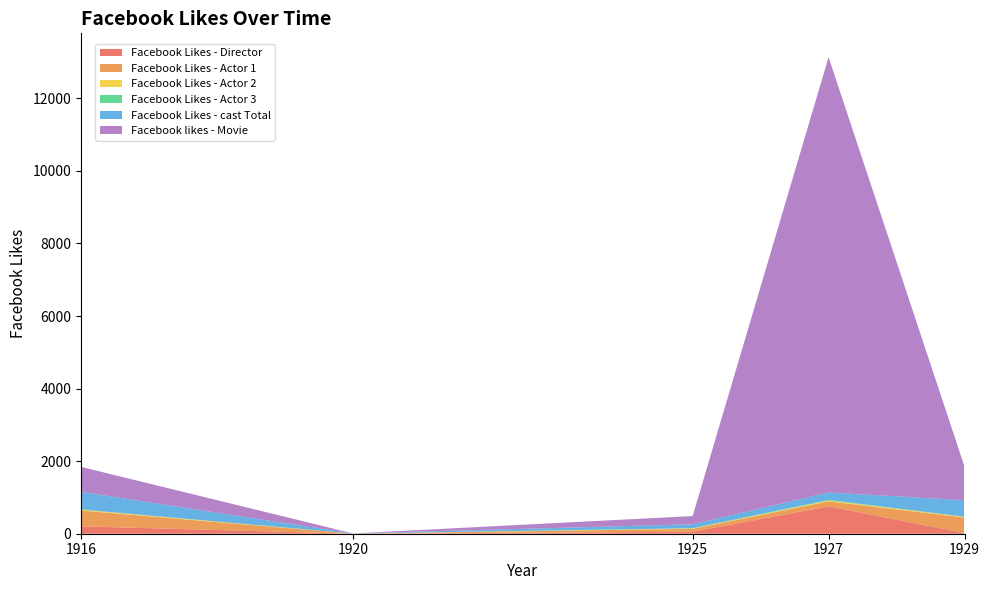

Reading left to right, list all the values displayed in this chart.

Facebook Likes - Director: 1916=204	1920=0	1925=54	1927=756	1929=21
Facebook Likes - Actor 1: 1916=436	1920=2	1925=81	1927=136	1929=426
Facebook Likes - Actor 2: 1916=22	1920=2	1925=12	1927=23	1929=20
Facebook Likes - Actor 3: 1916=9	1920=0	1925=6	1927=18	1929=3
Facebook Likes - cast Total: 1916=481	1920=4	1925=108	1927=203	1929=455
Facebook likes - Movie: 1916=691	1920=0	1925=226	1927=12000	1929=926